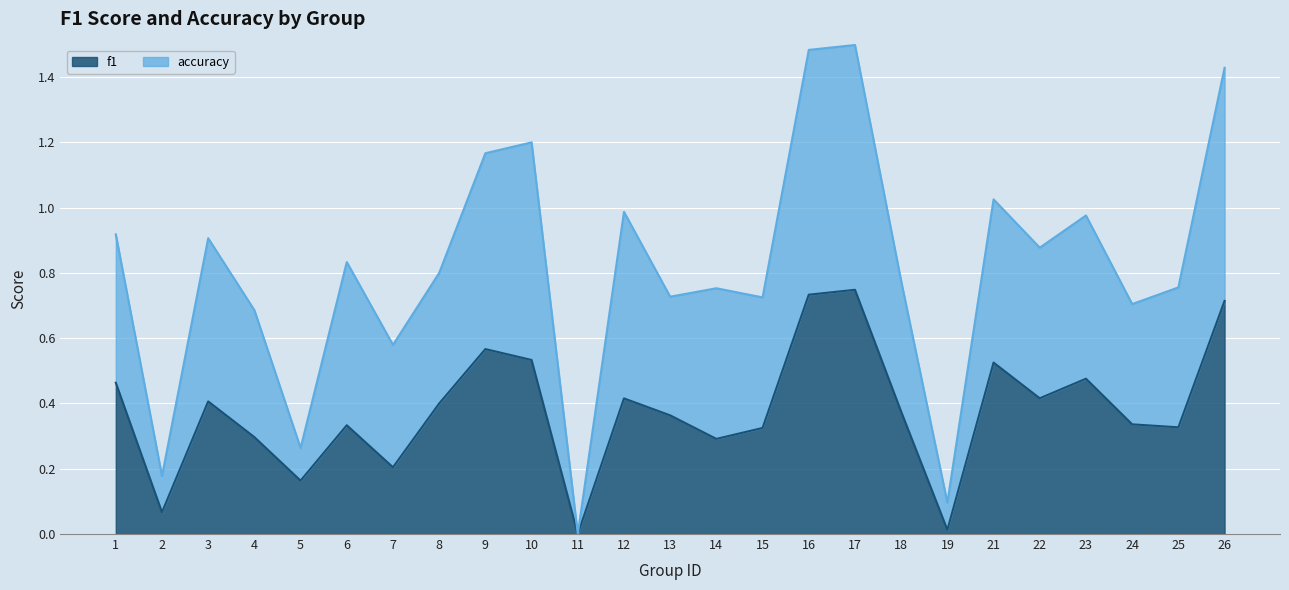

True or false: accuracy has a value of 0.9 at 17.

False